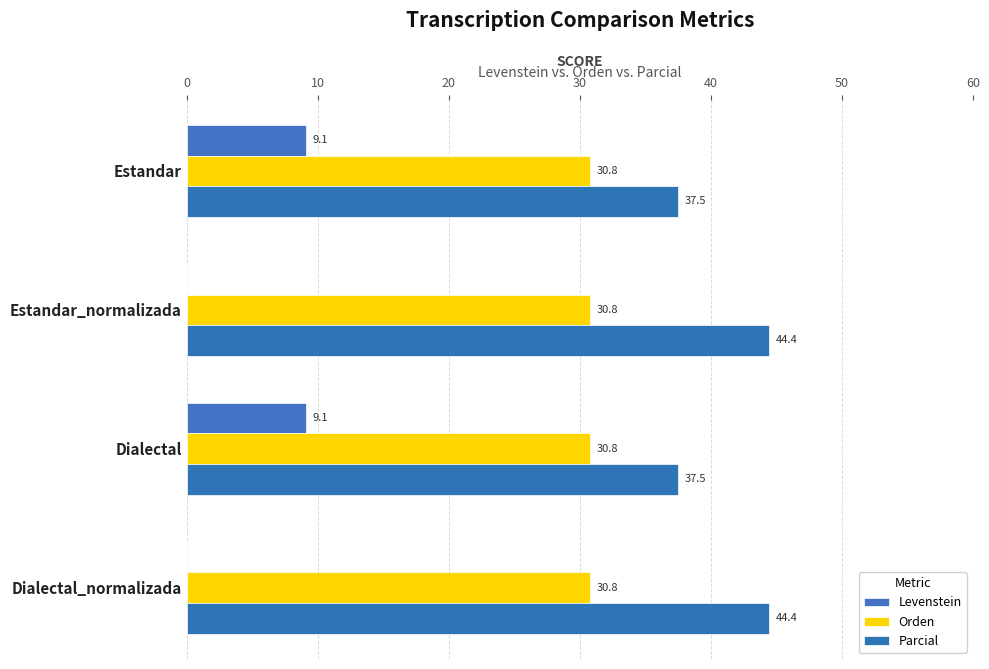

What are all the series names shown in the legend?

Levenstein, Orden, Parcial